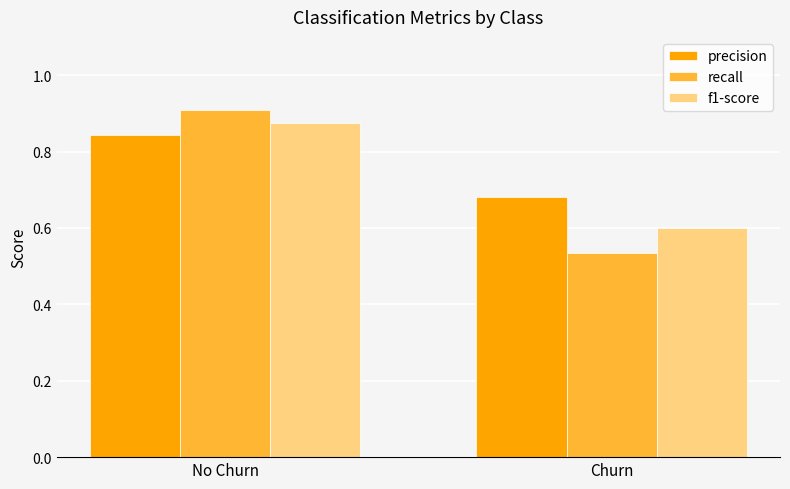

Which category has the highest value in the f1-score series?

No Churn